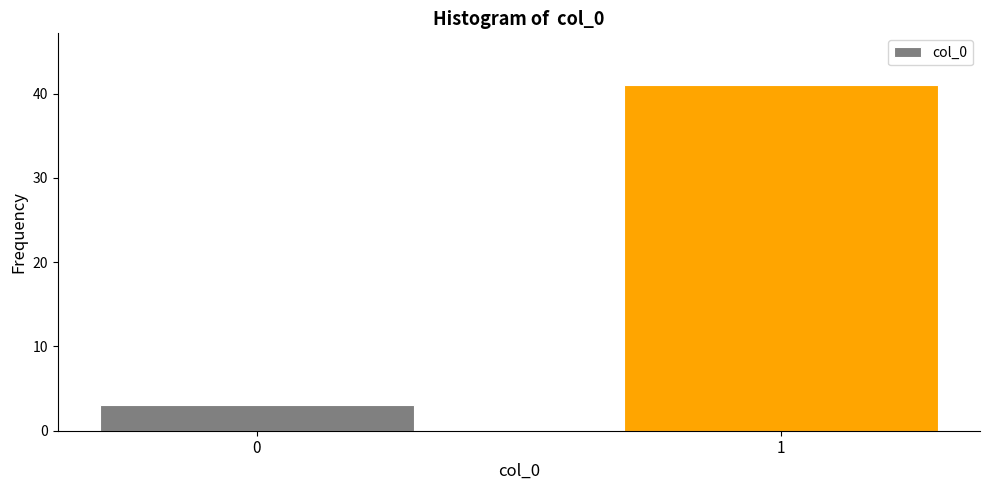

Reading left to right, extract all data points from this chart.

3	41